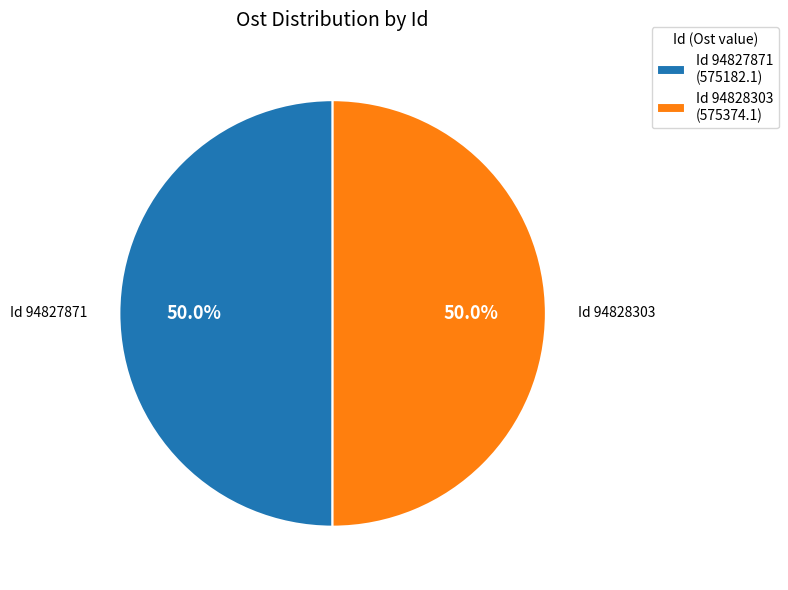

Approximately how many times larger is the value at Id 94828303 (575374.1) compared to Id 94827871 (575182.1)?

1.0